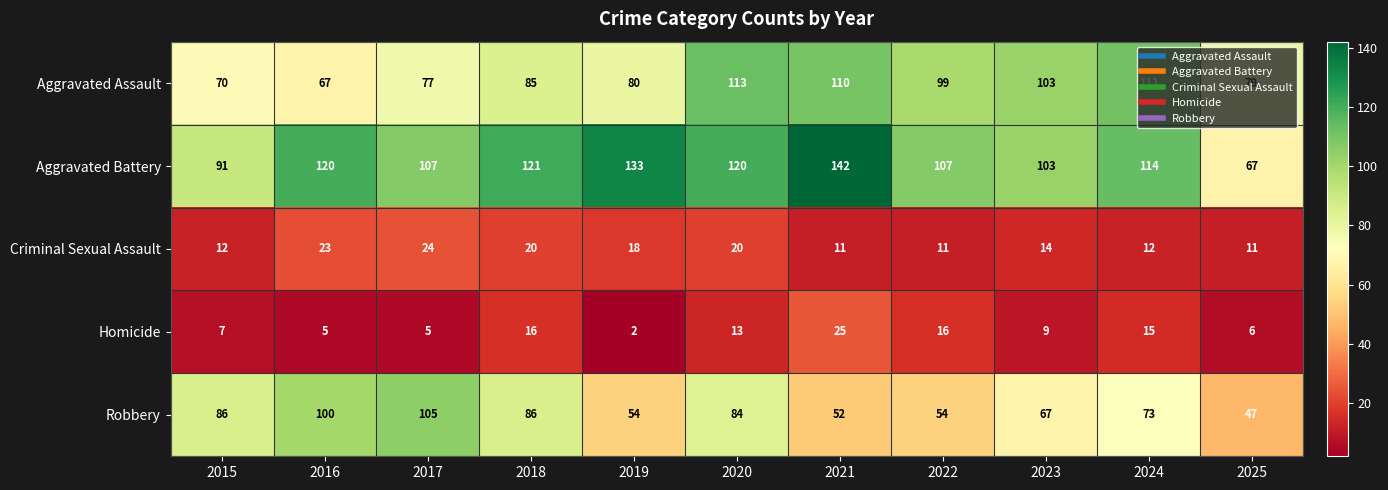

Which label corresponds to the smallest value in the chart?

2019